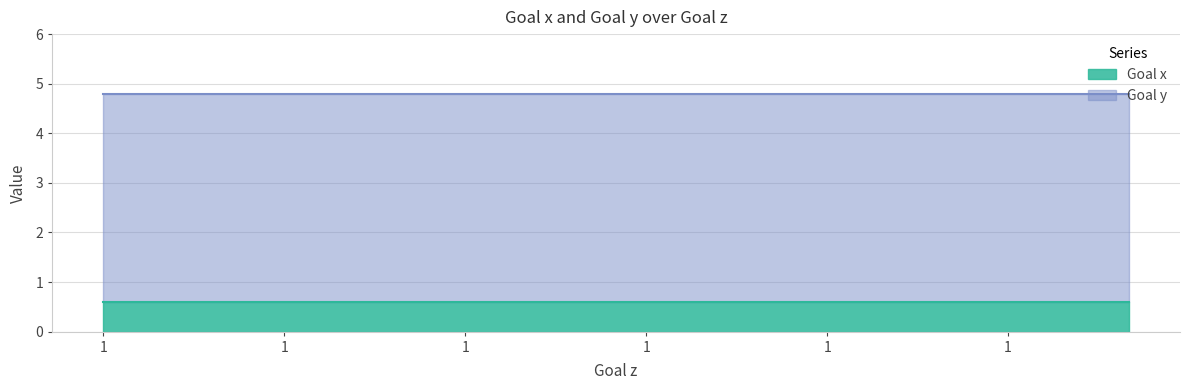

Is it true that Goal x equals 0.6 at 1?

True